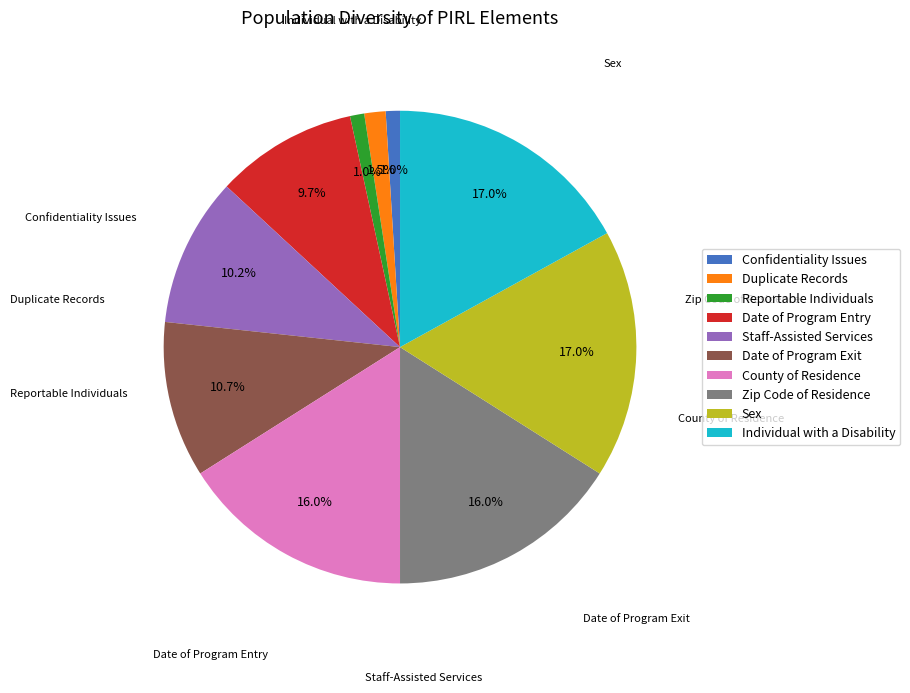

Is there any slice that represents more than half of the pie?

No